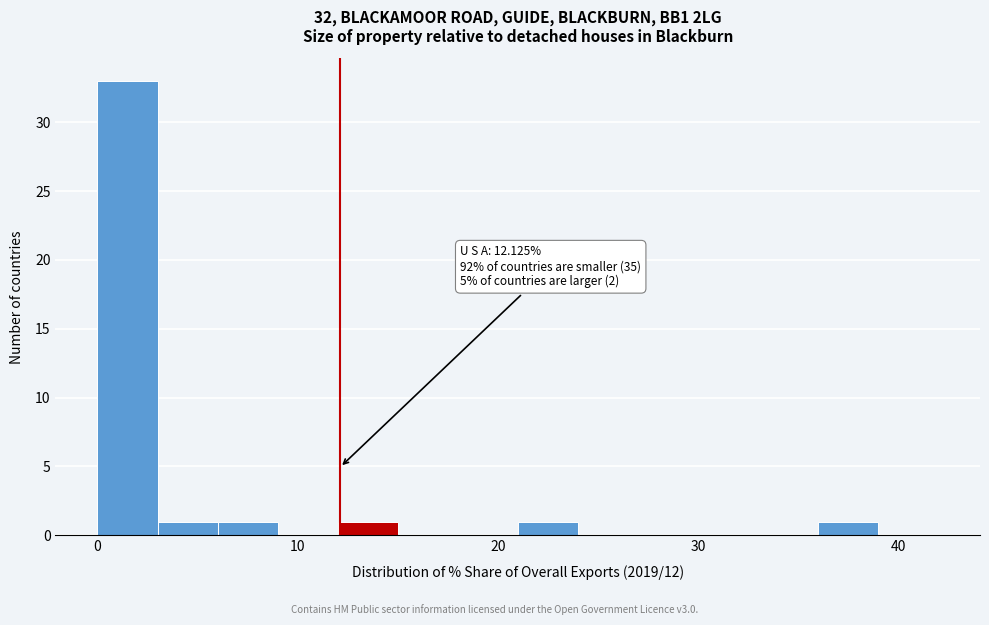

Around what value on the x-axis is the tallest bar? Give the approximate position of its centre, as read against the axis.

2